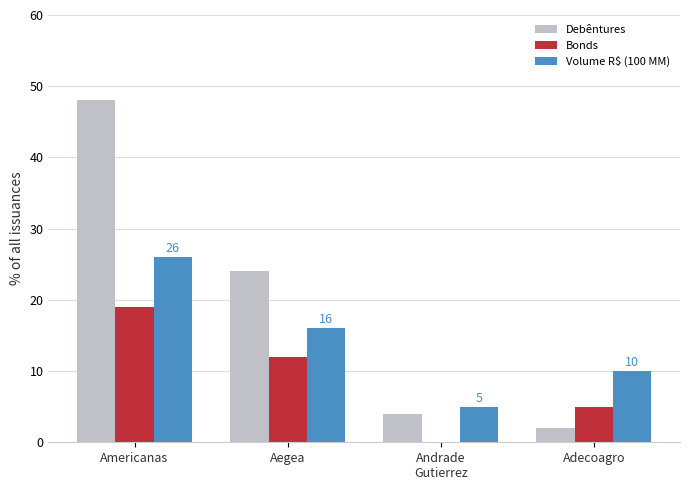

Are the bars horizontal?

No